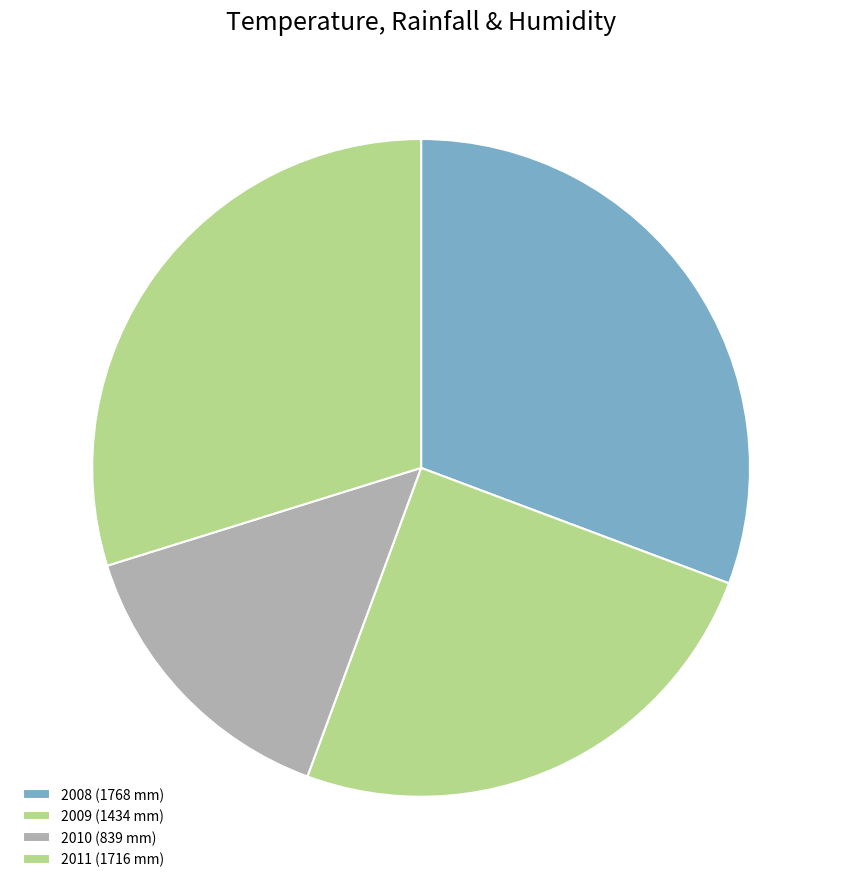

True or false: 2008 accounts for 31% of the total.

True